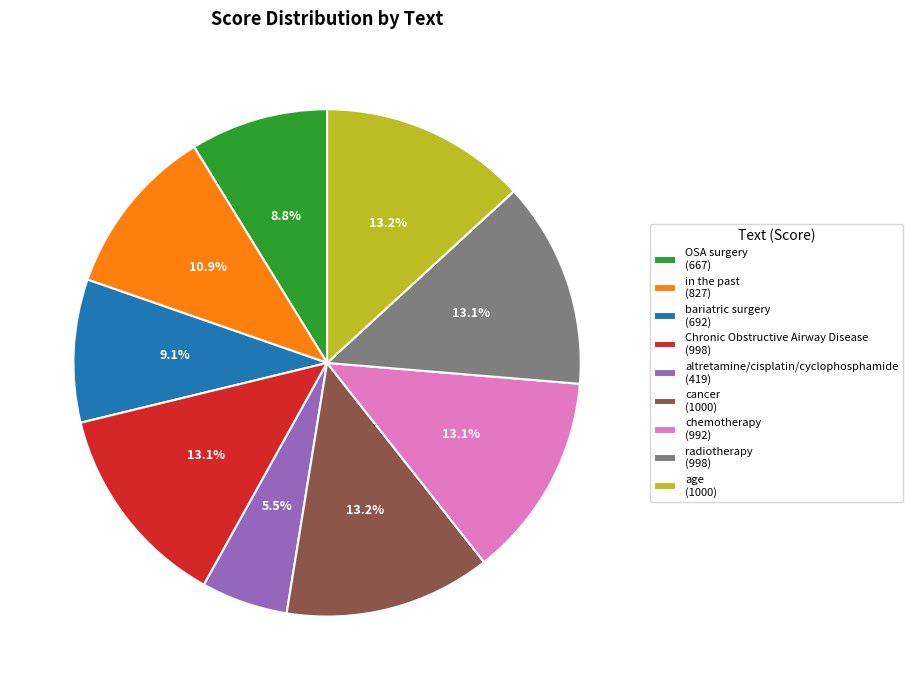

To the nearest percent, what portion does age represent?

13%